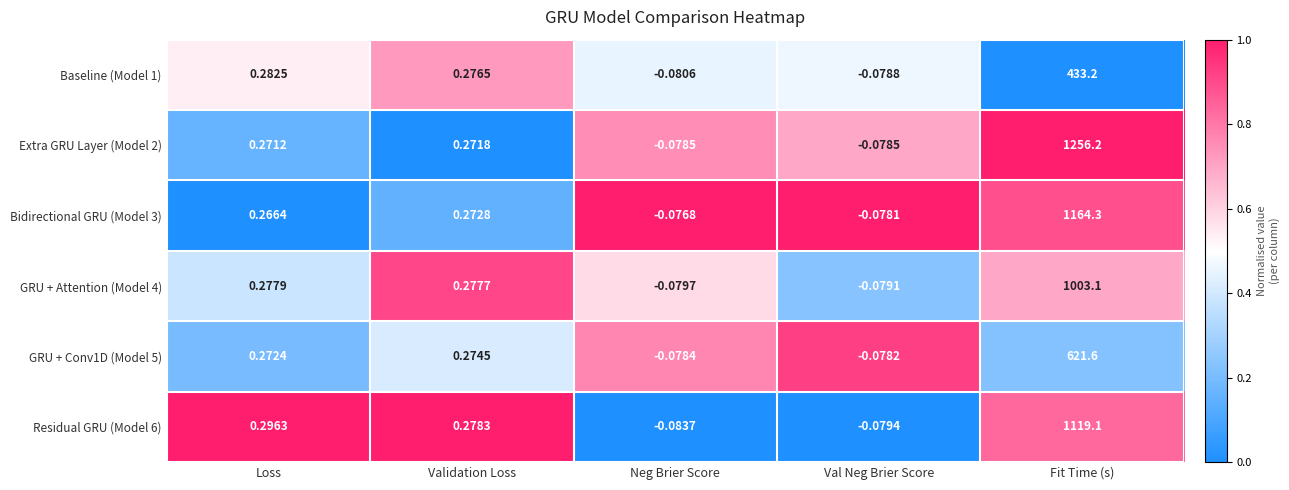

At which category does the chart reach its peak across all series?

Fit Time (s)